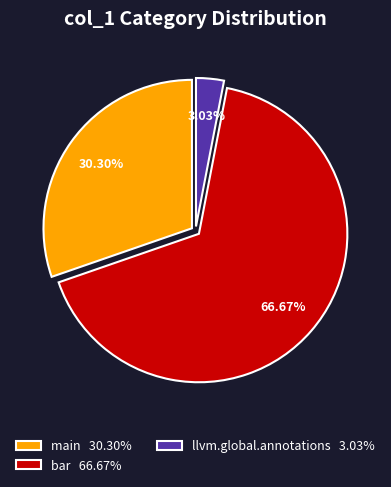

How many slices are in this pie chart?

3